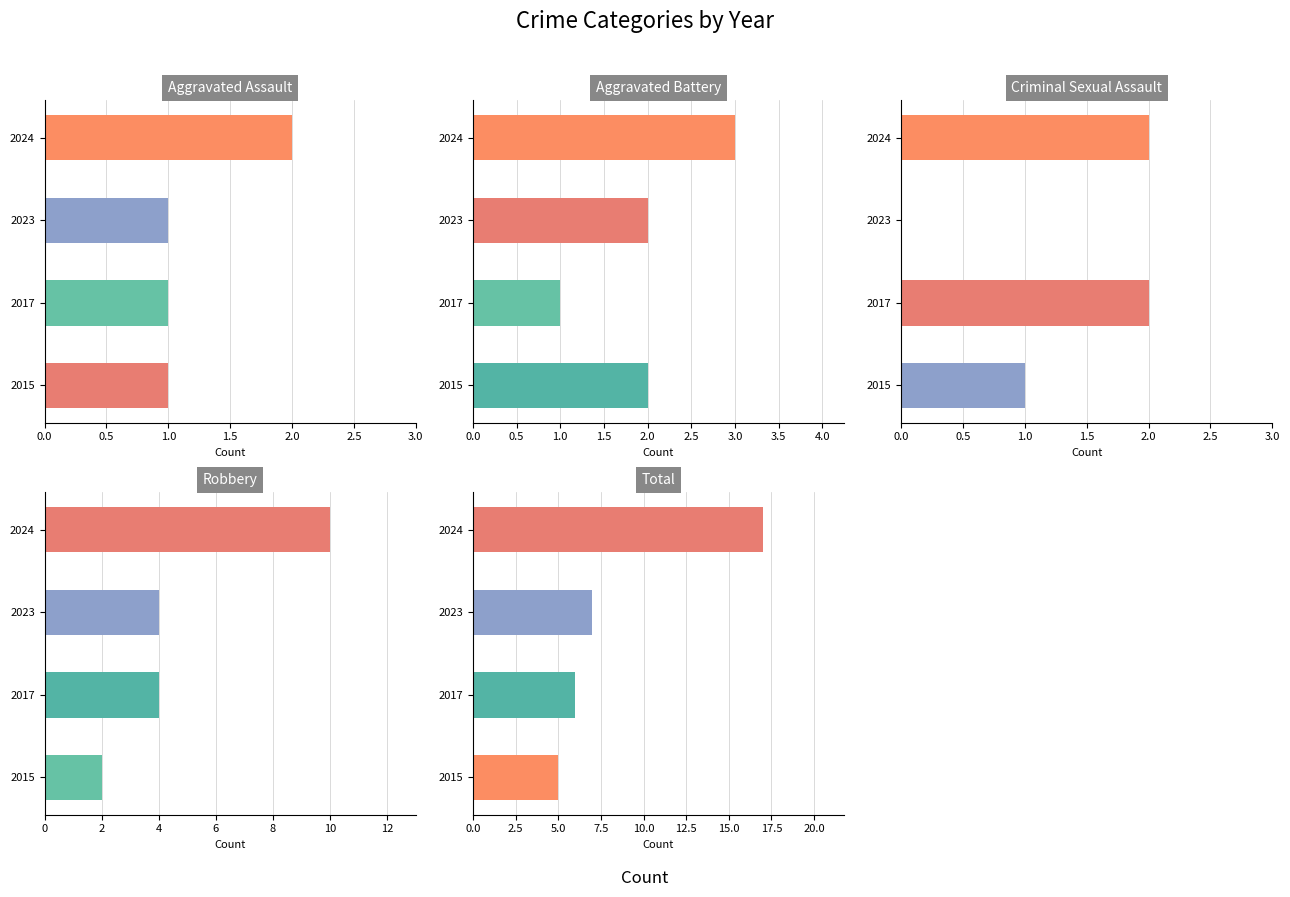

What is the difference between the second highest and second lowest values in the Criminal Sexual Assault series?

1